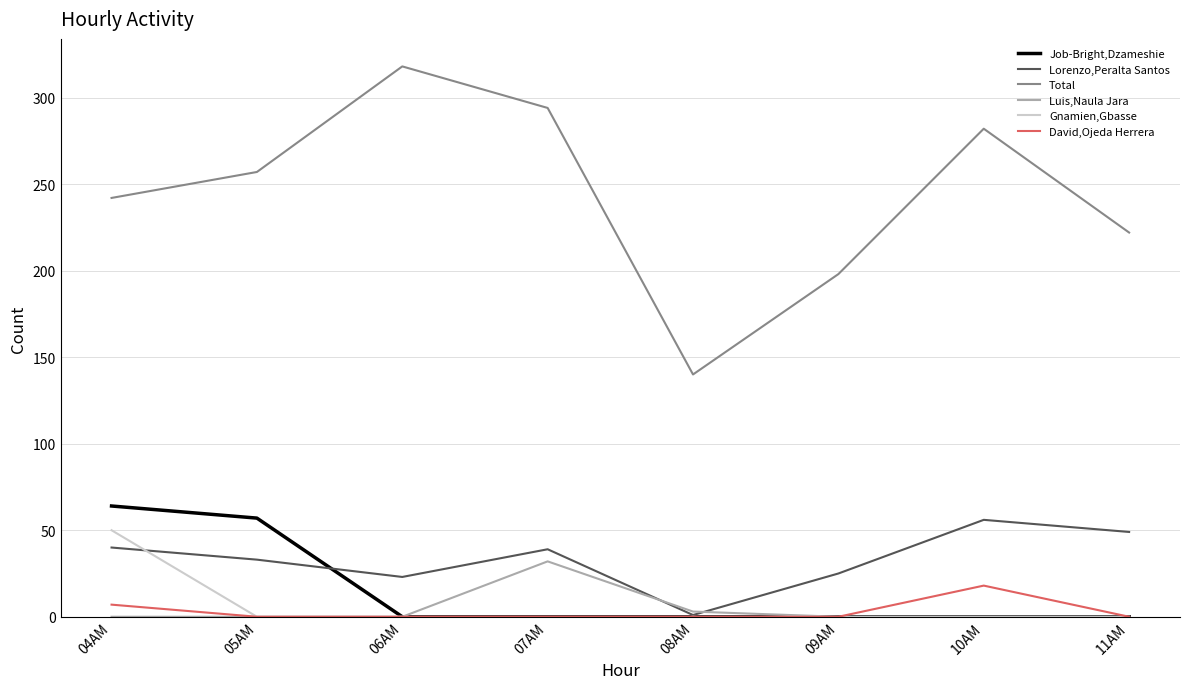

The value of Job-Bright,Dzameshie at 05AM is 37. True or false?

False